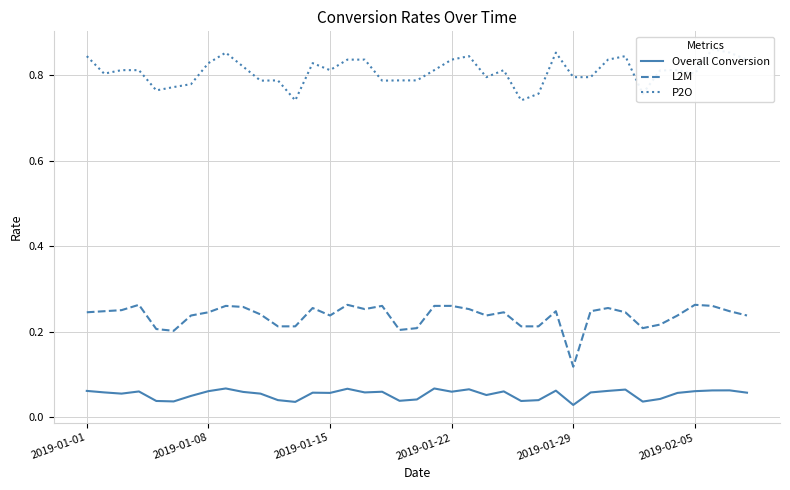

True or false: L2M and Overall Conversion intersect in this chart.

False